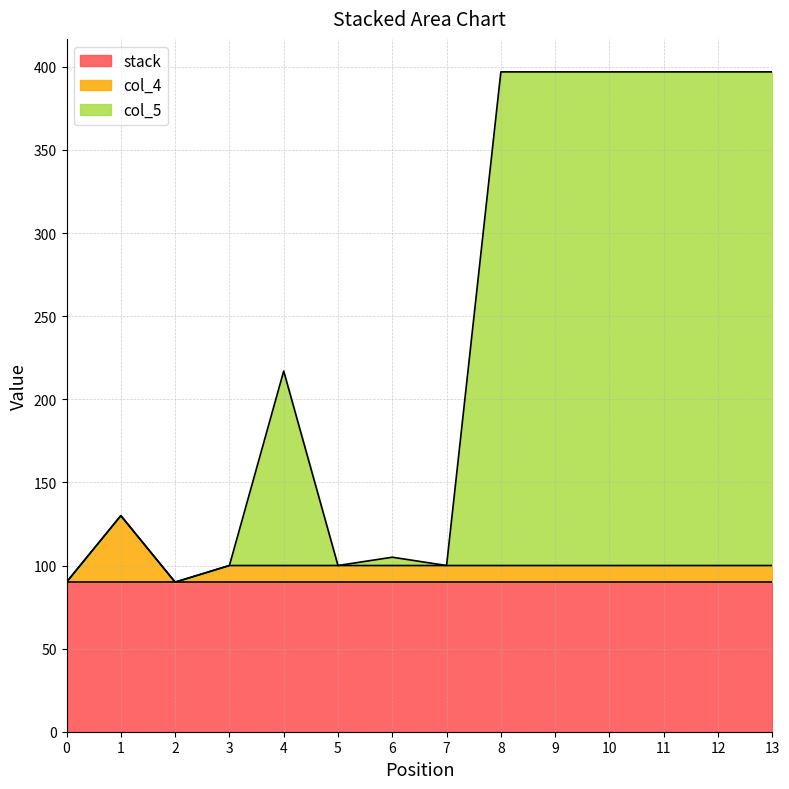

At which category does the chart reach its peak across all series?

8